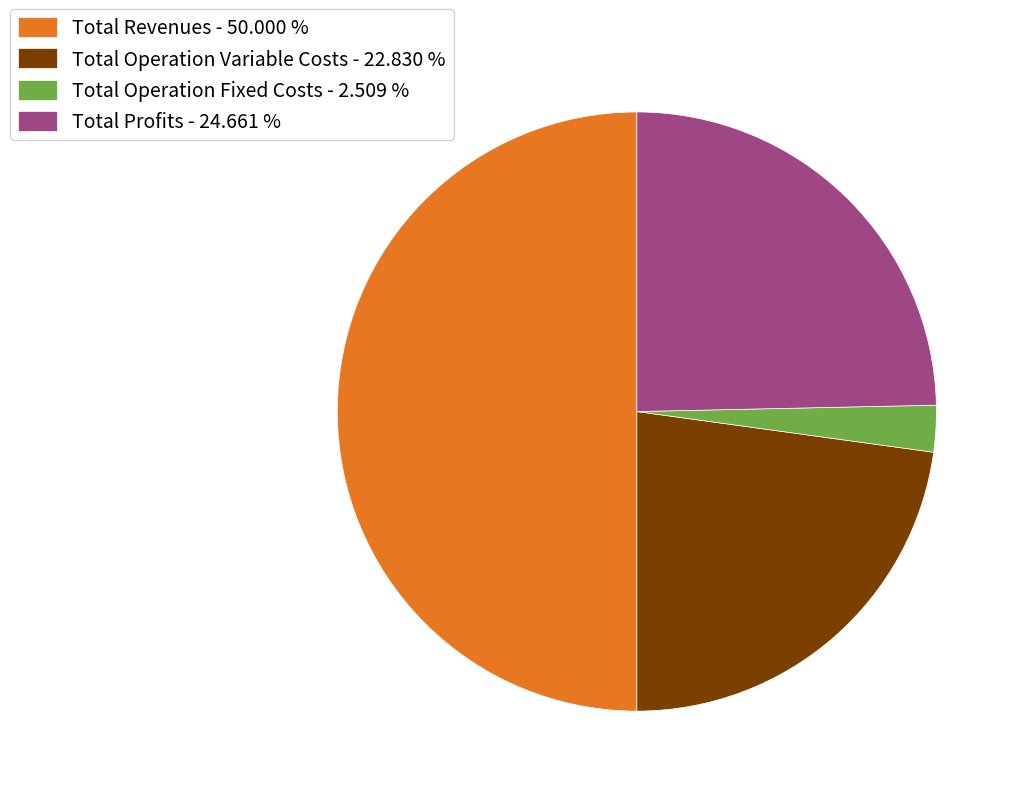

Which category has the smallest portion of the pie?

Total Operation Fixed Costs - 2.509 %